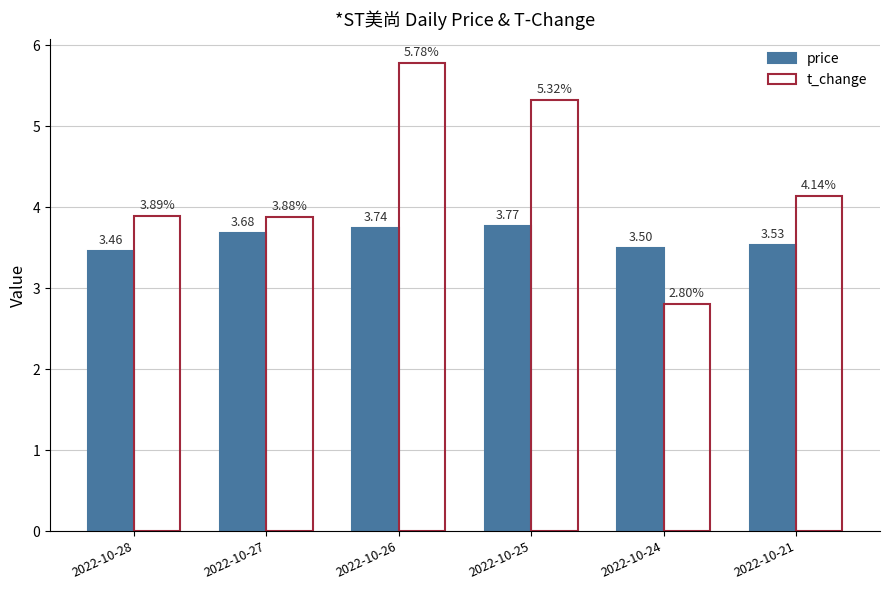

What is the value of the price bar at the 6th from the left?

3.5